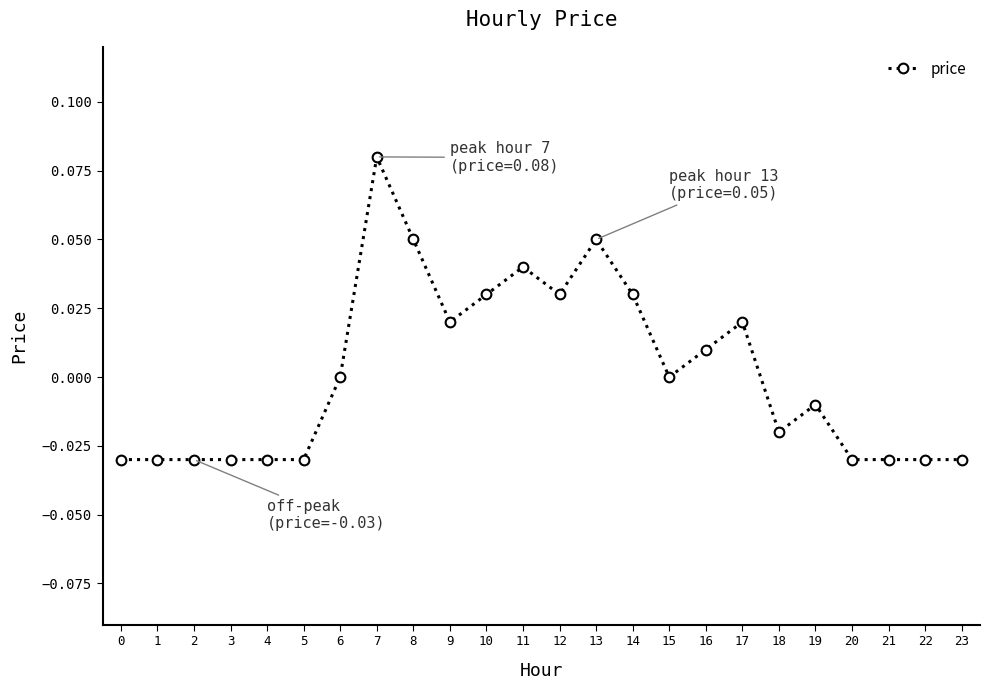

The value at 8 is 0.0. True or false?

False